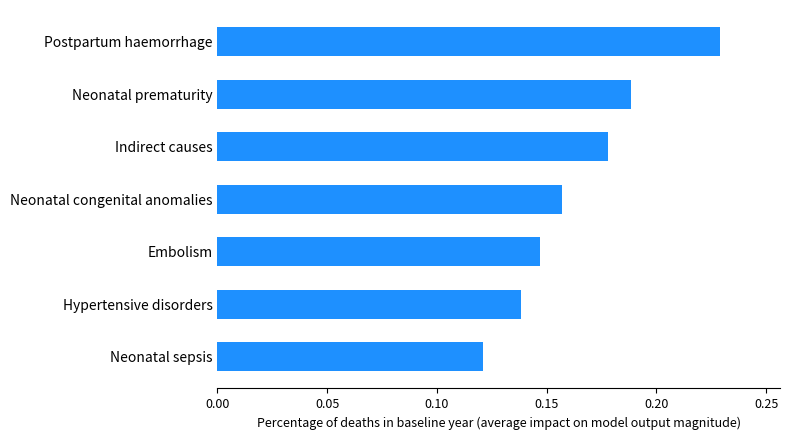

Is it true that the value at Indirect causes is 0.3?

False